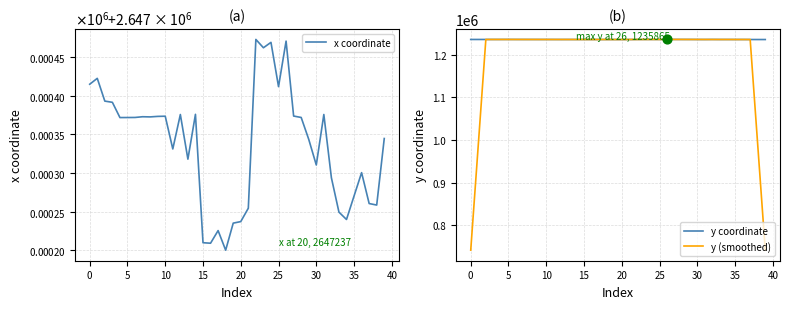

Which series has the largest total across all categories?

x coordinate